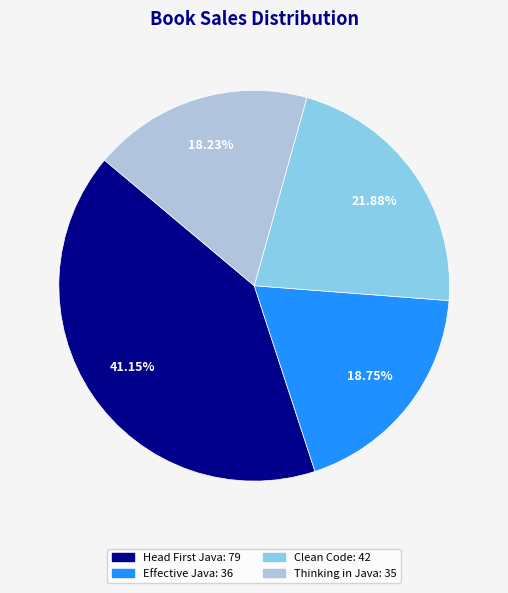

Does any single category account for the majority?

No